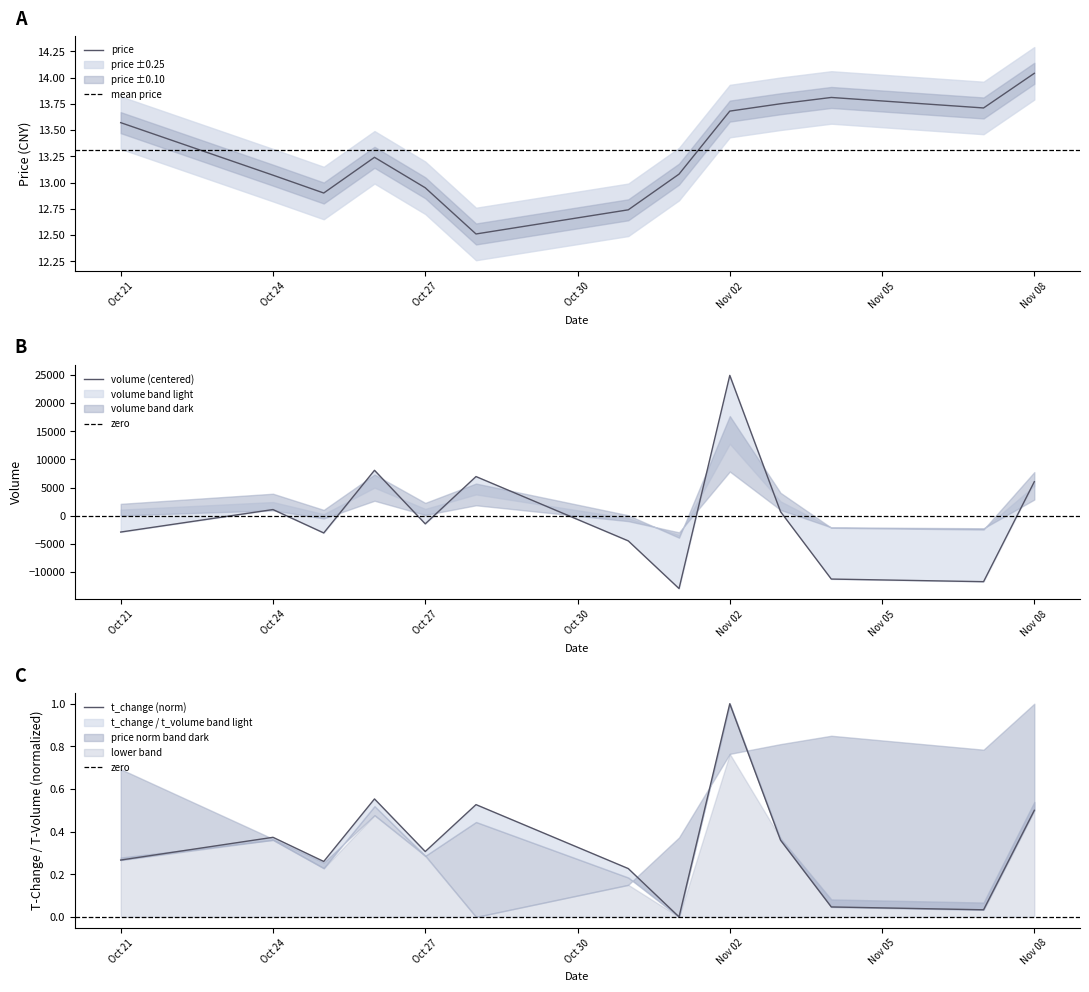

At which label does price first exceed 13?

Oct 21